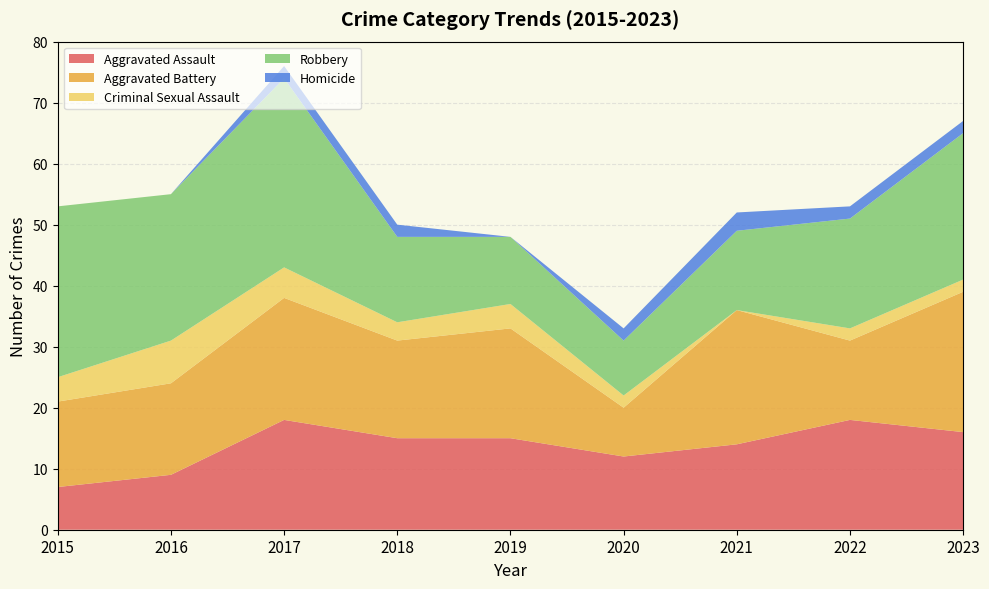

Reading left to right, what are all the values shown in this chart?

Aggravated Assault: 2015=7	2016=9	2017=18	2018=15	2019=15	2020=12	2021=14	2022=18	2023=16
Aggravated Battery: 2015=14	2016=15	2017=20	2018=16	2019=18	2020=8	2021=22	2022=13	2023=23
Criminal Sexual Assault: 2015=4	2016=7	2017=5	2018=3	2019=4	2020=2	2021=0	2022=2	2023=2
Robbery: 2015=28	2016=24	2017=31	2018=14	2019=11	2020=9	2021=13	2022=18	2023=24
Homicide: 2015=0	2016=0	2017=2	2018=2	2019=0	2020=2	2021=3	2022=2	2023=2